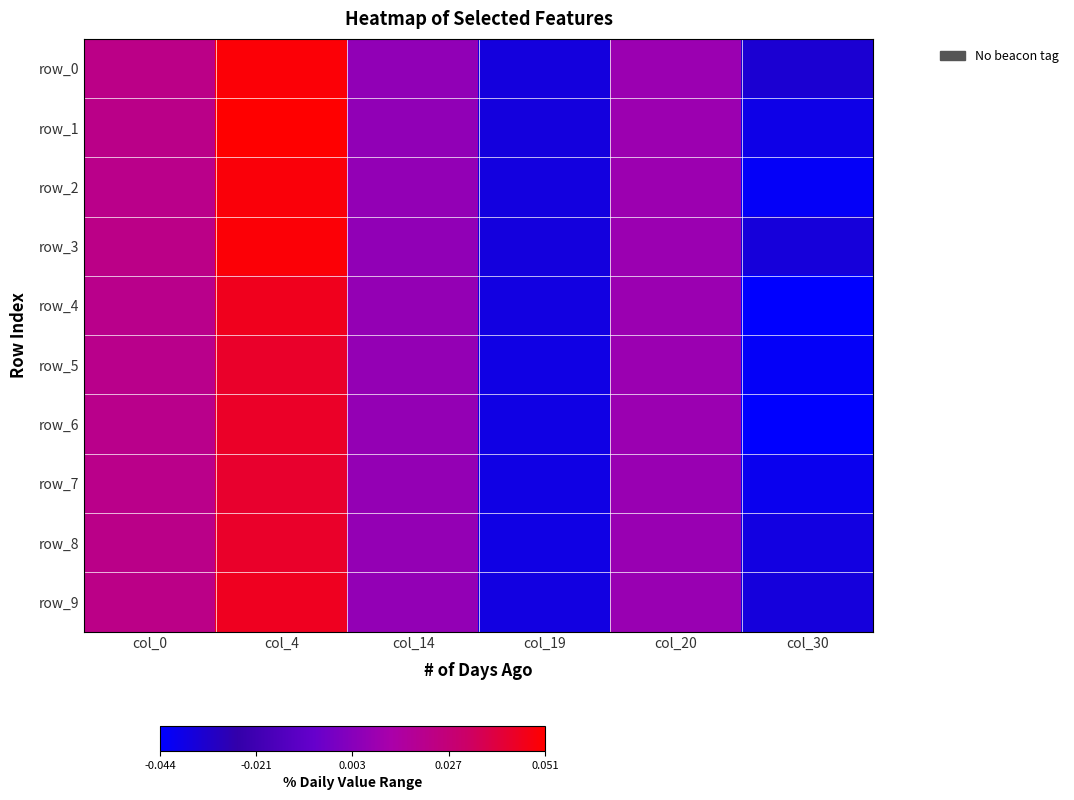

Which series has the widest spread of values?

row_2